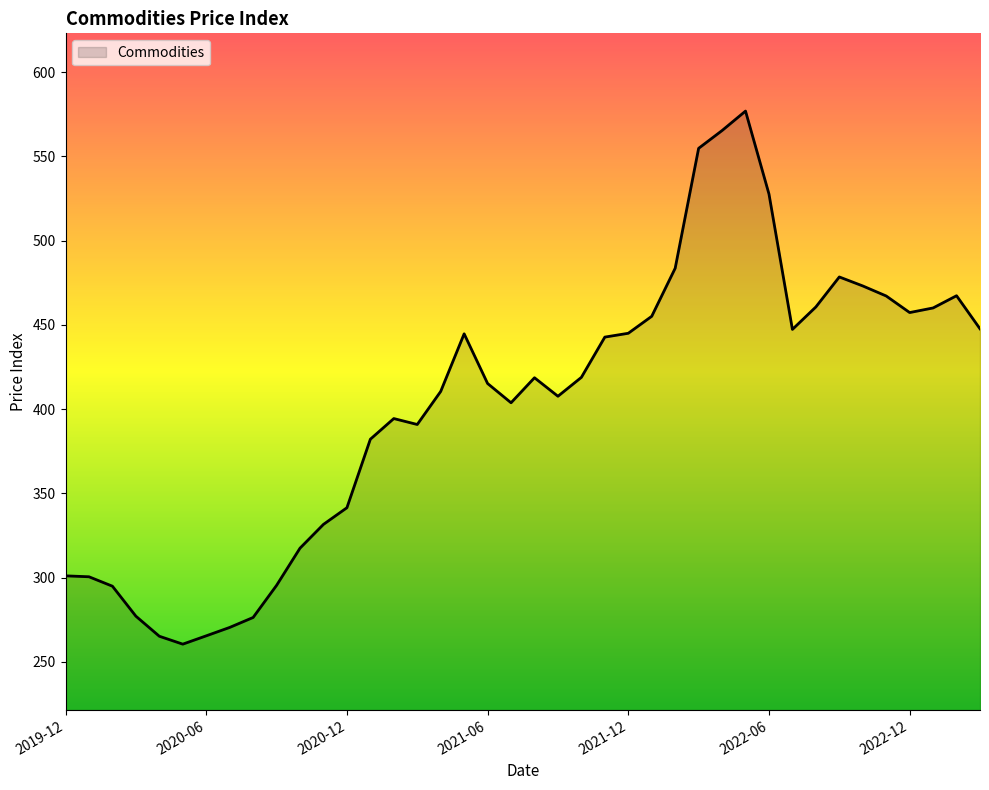

What is the difference between the maximum and minimum values?

316.4